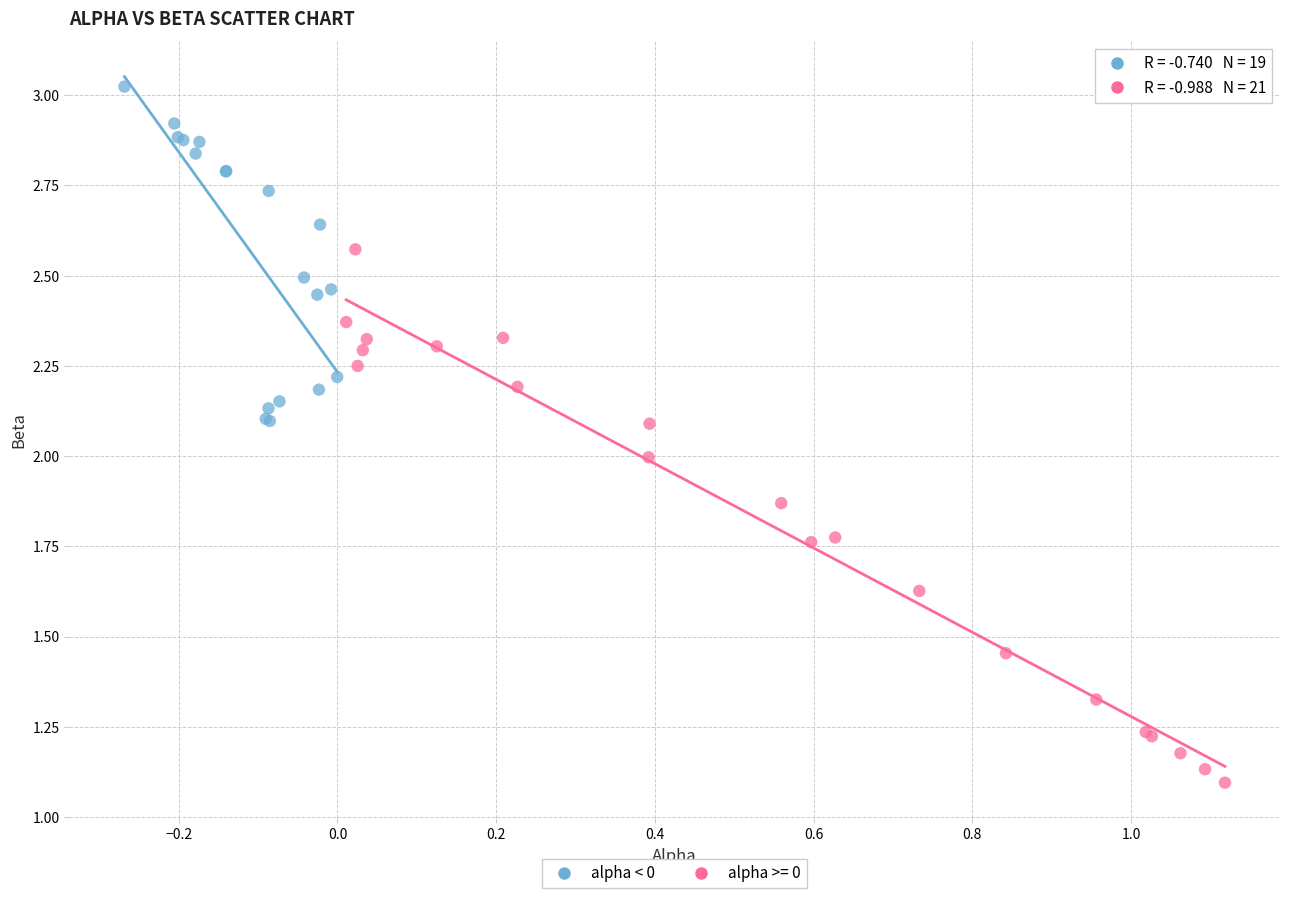

Which series reaches the maximum Y coordinate?

alpha < 0